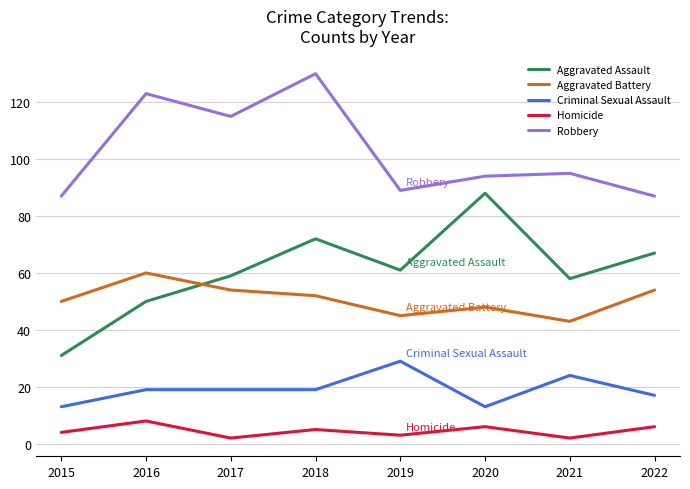

Rank the series at 2021 from highest to lowest value.

Robbery, Aggravated Assault, Aggravated Battery, Criminal Sexual Assault, Homicide